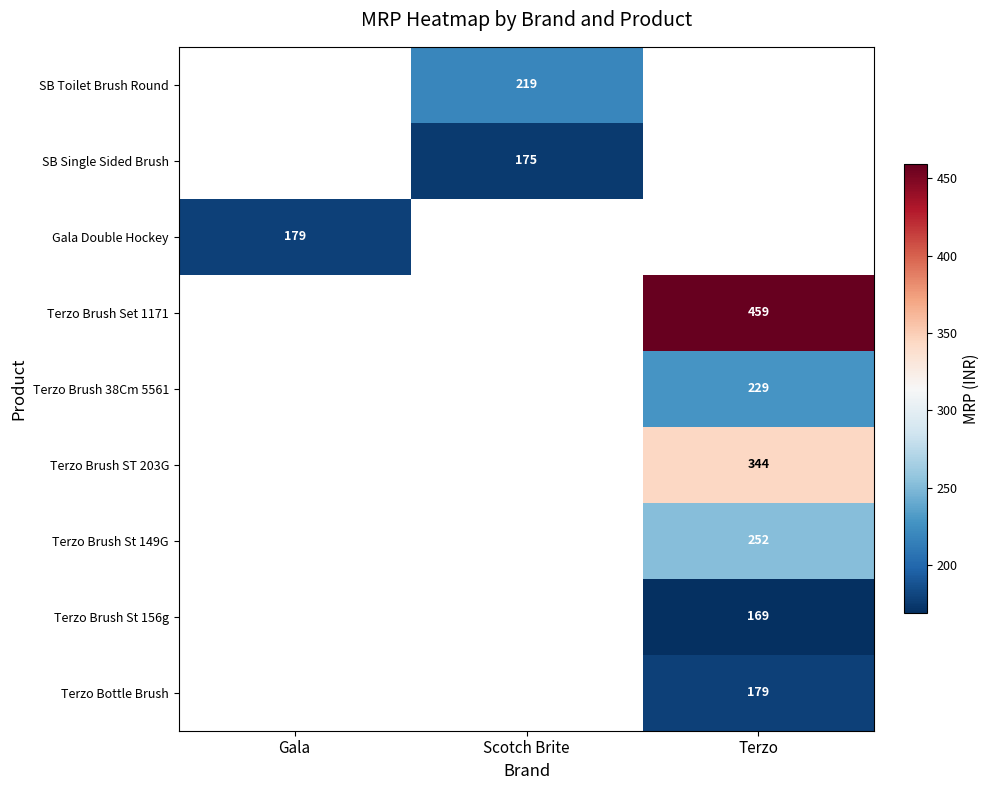

Is it true that SB Toilet Brush Round equals 219 at Scotch Brite?

True